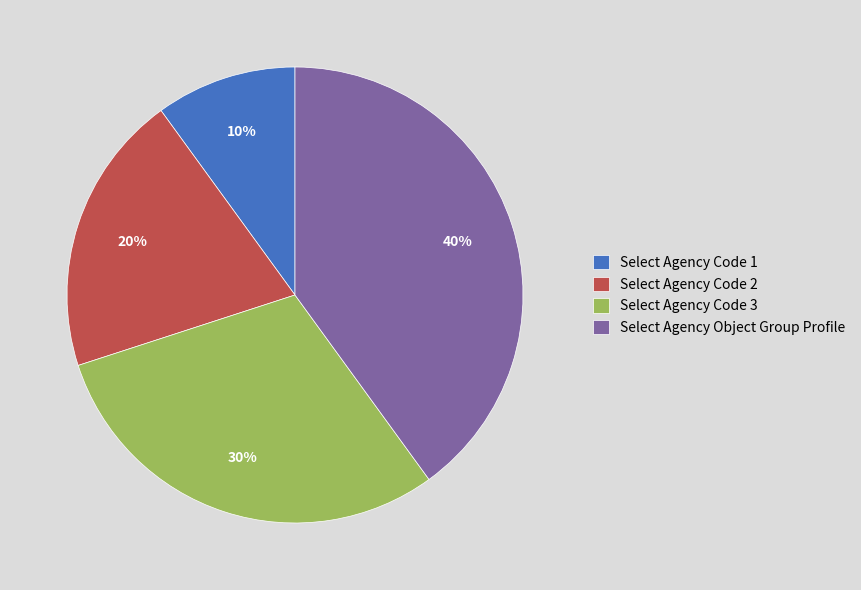

What is the ratio of the value at Select Agency Code 2 to the value at Select Agency Code 1?

2.0